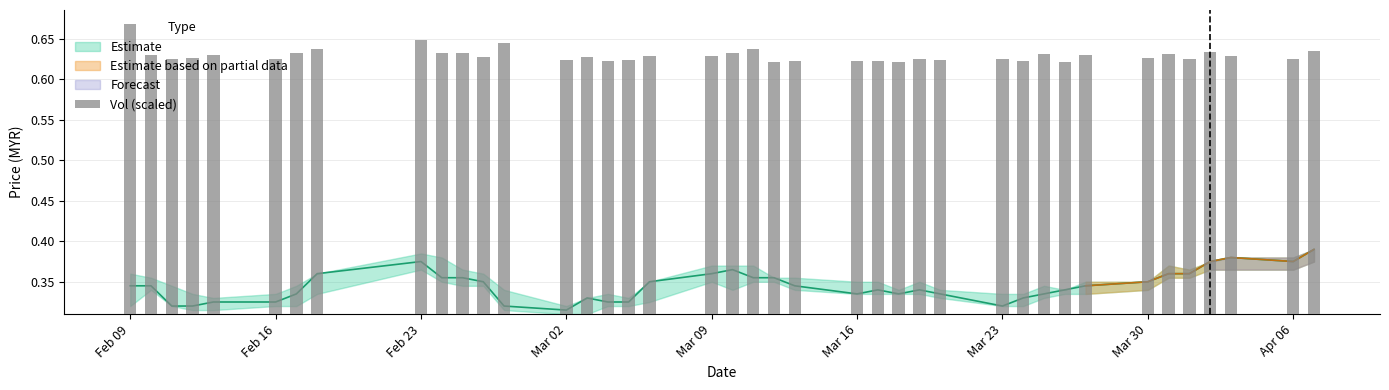

Reading left to right, list all the values displayed in this chart.

0.4	0.3	0.3	0.3	0.3	0.3	0.3	0.3	0.3	0.3	0.3	0.3	0.3	0.3	0.3	0.3	0.3	0.3	0.3	0.3	0.3	0.3	0.3	0.3	0.3	0.3	0.3	0.3	0.3	0.3	0.3	0.3	0.3	0.3	0.3	0.3	0.3	0.3	0.3	0.3